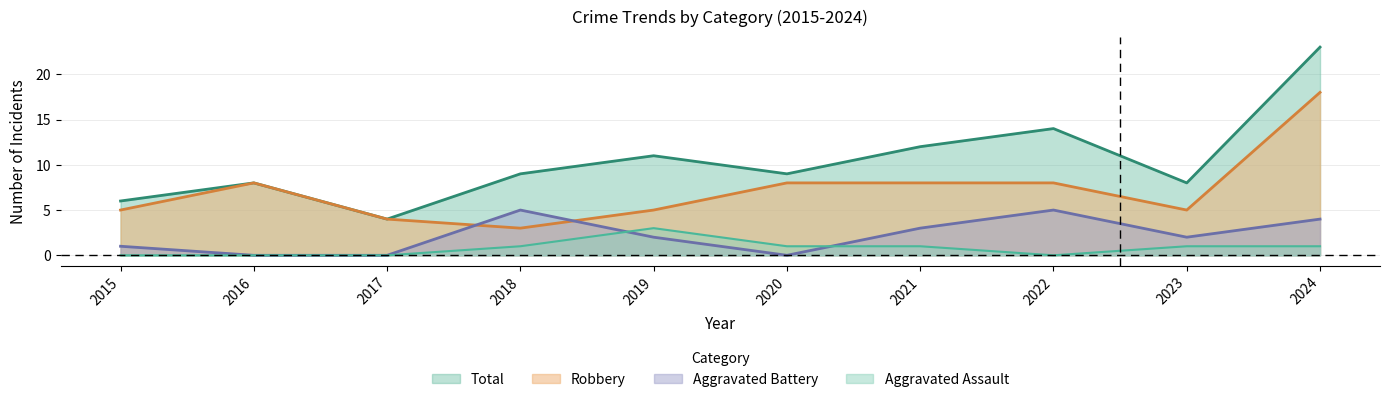

Which label corresponds to the largest value in the chart?

2024